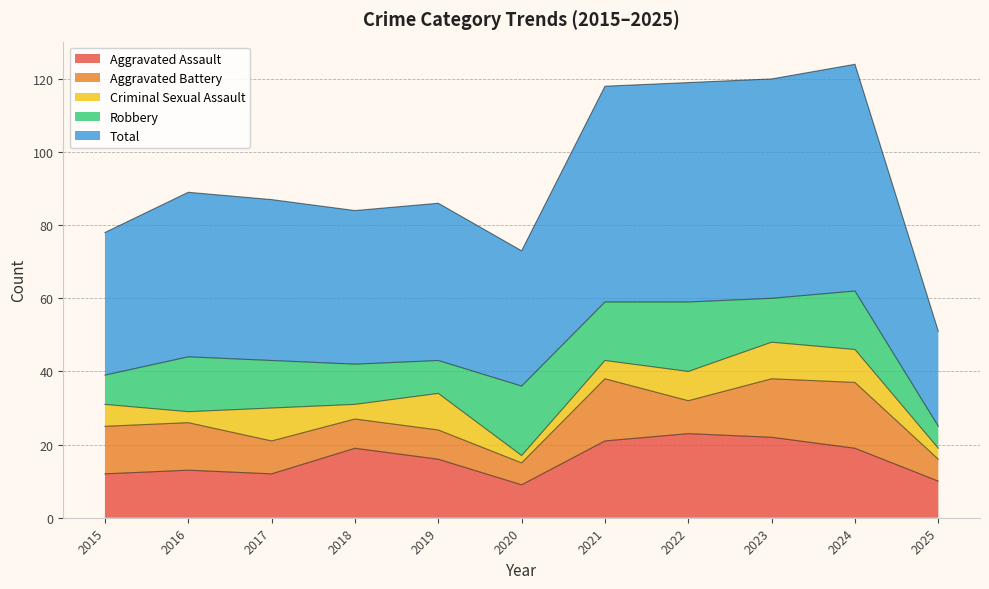

What is the spread (max minus min) of values at 2023?

50